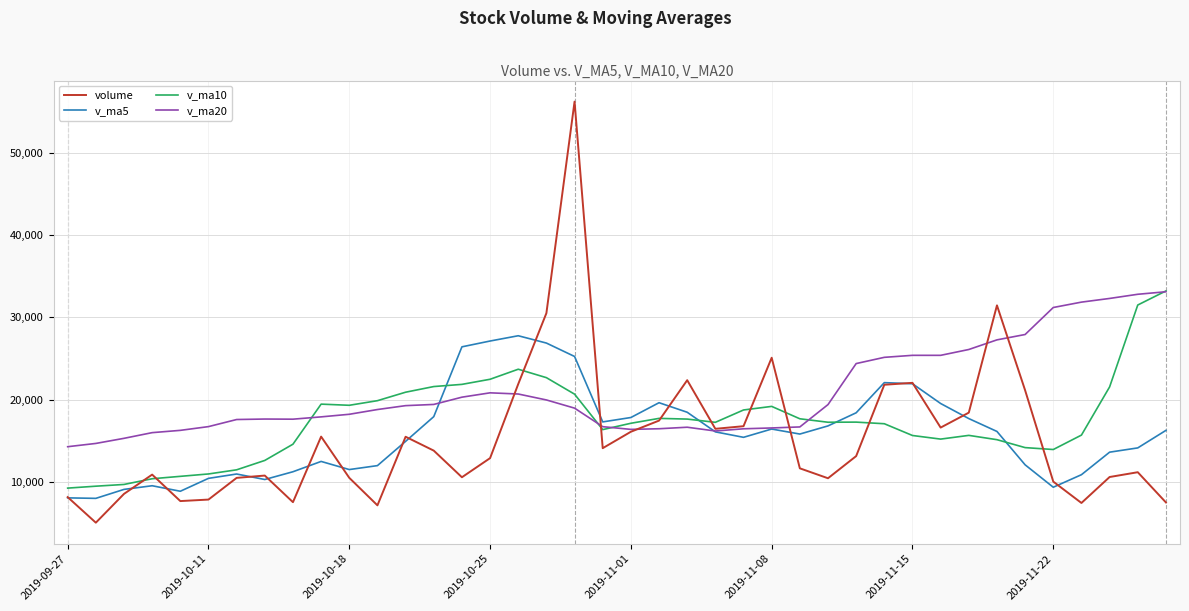

How many interior local valleys does the volume series have?

10